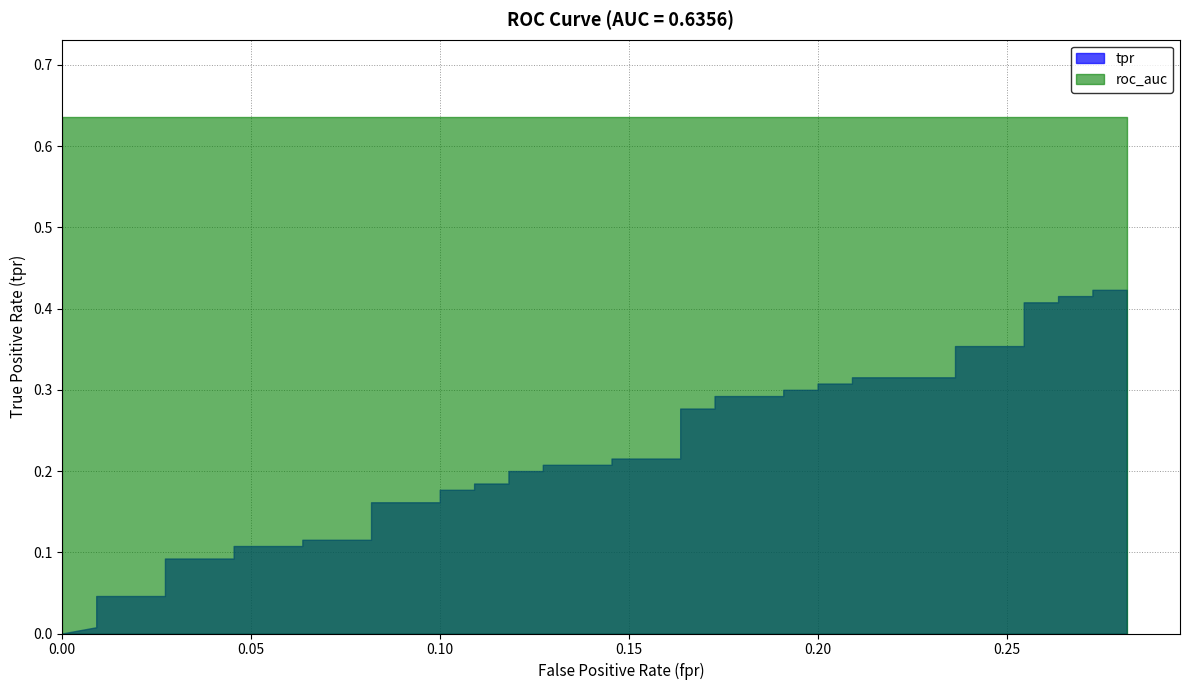

Between 5 and 21, which is larger?

21